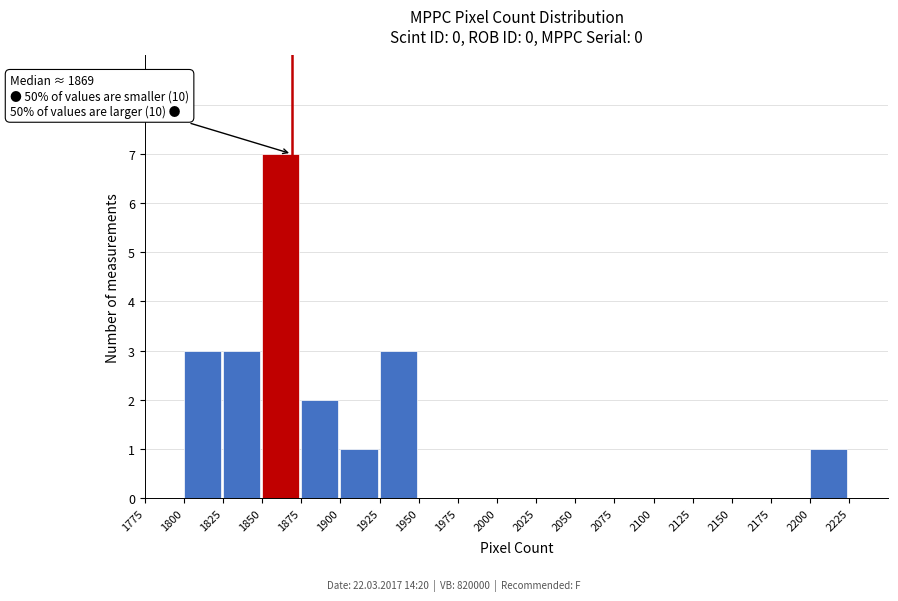

Over which range of the x-axis is the bar tallest?

1850 to 1875